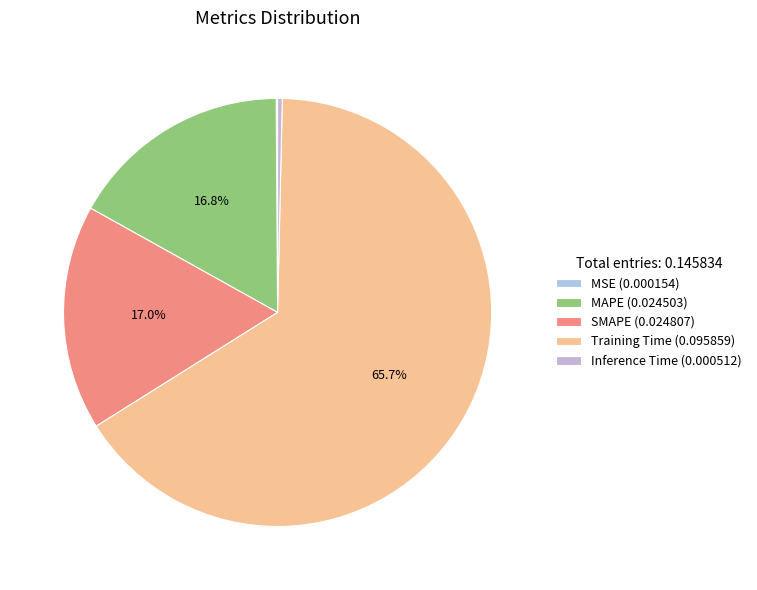

To the nearest percent, what is the difference between the largest and smallest slice percentages?

66%